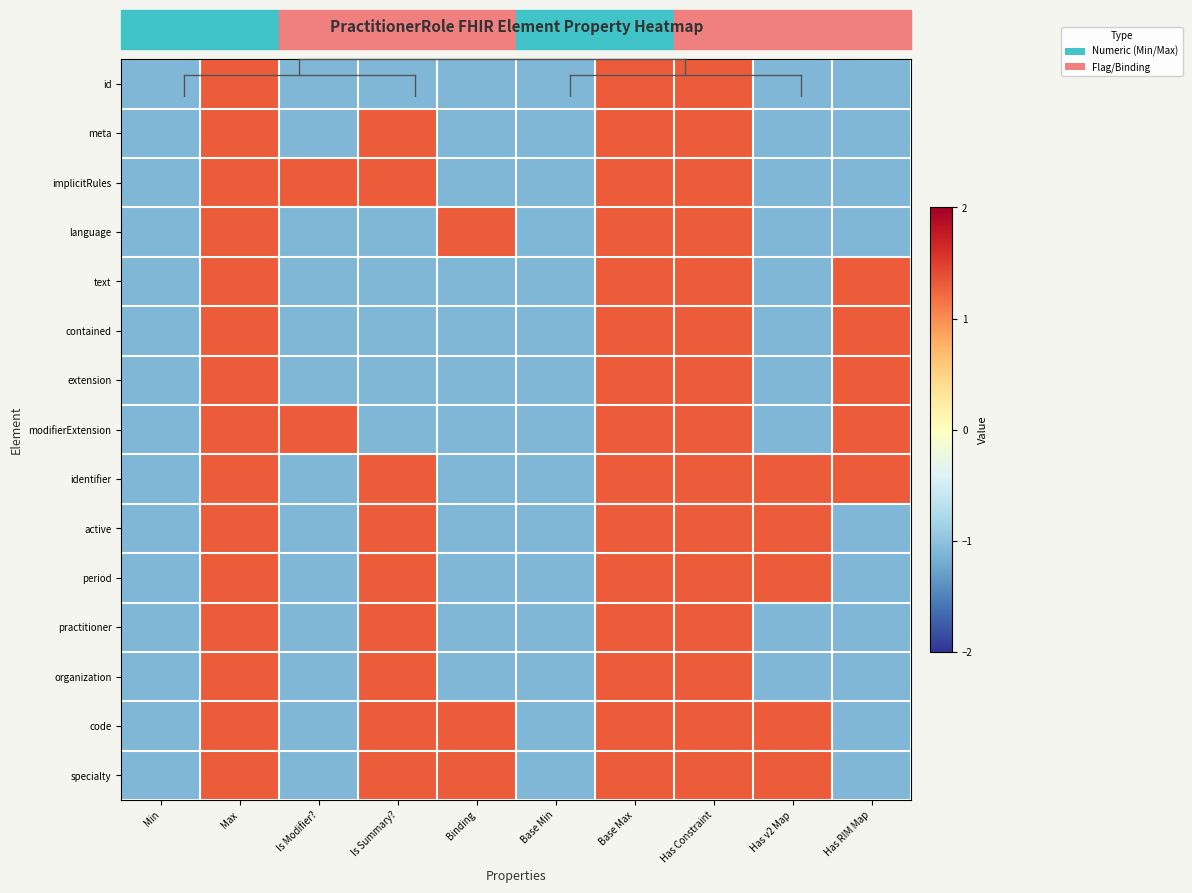

At which category is the sum across all series the highest?

Max